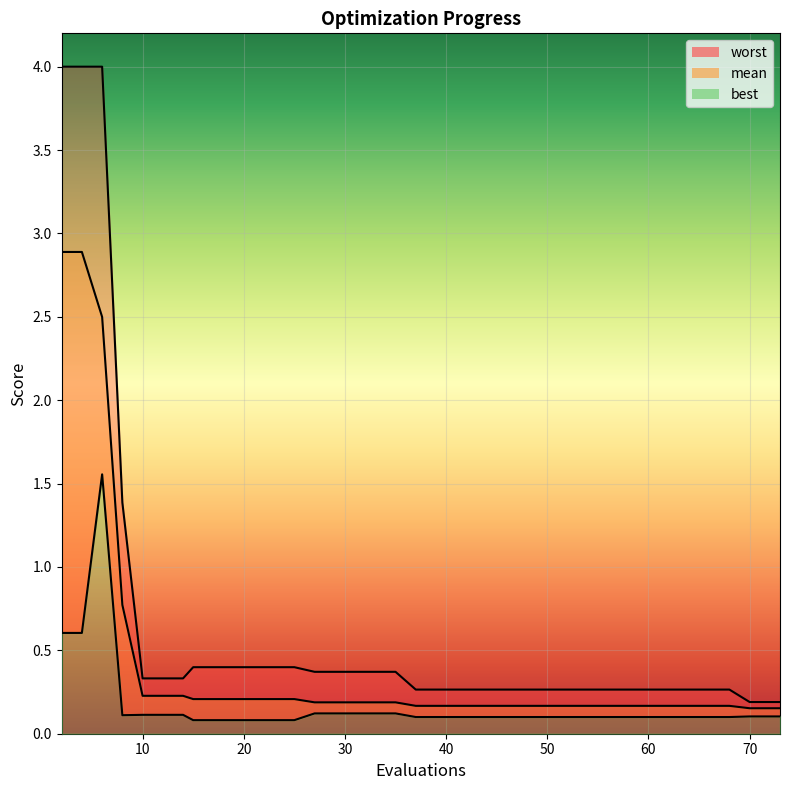

Is the value of worst at 73 greater than the value of mean at 66?

Yes